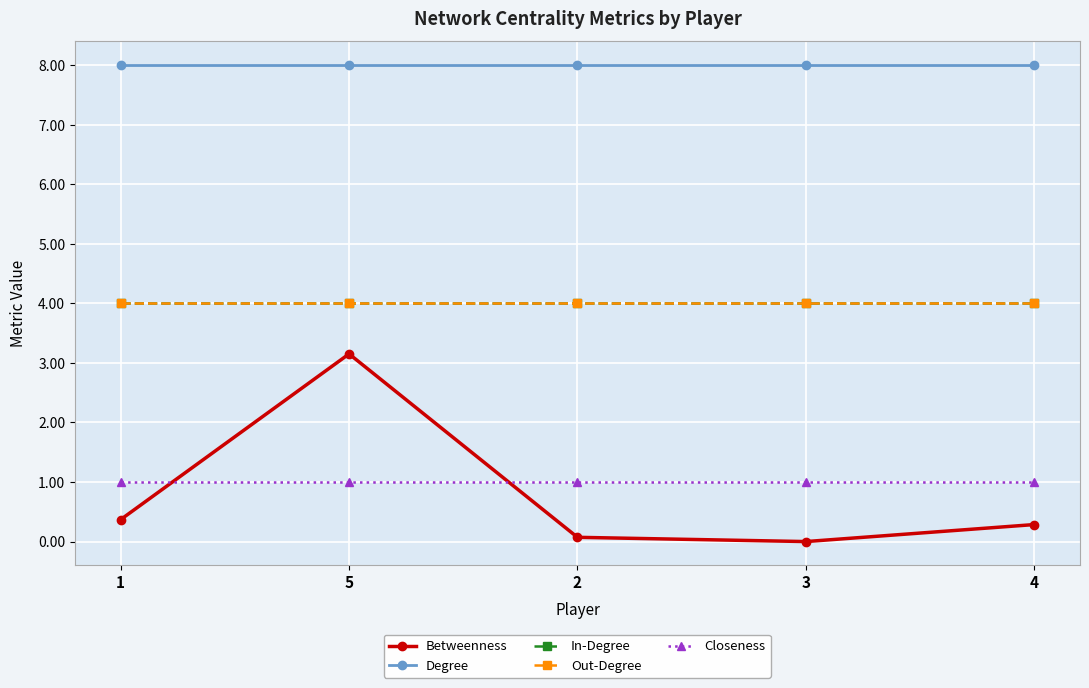

What is the greatest value displayed?

8.0